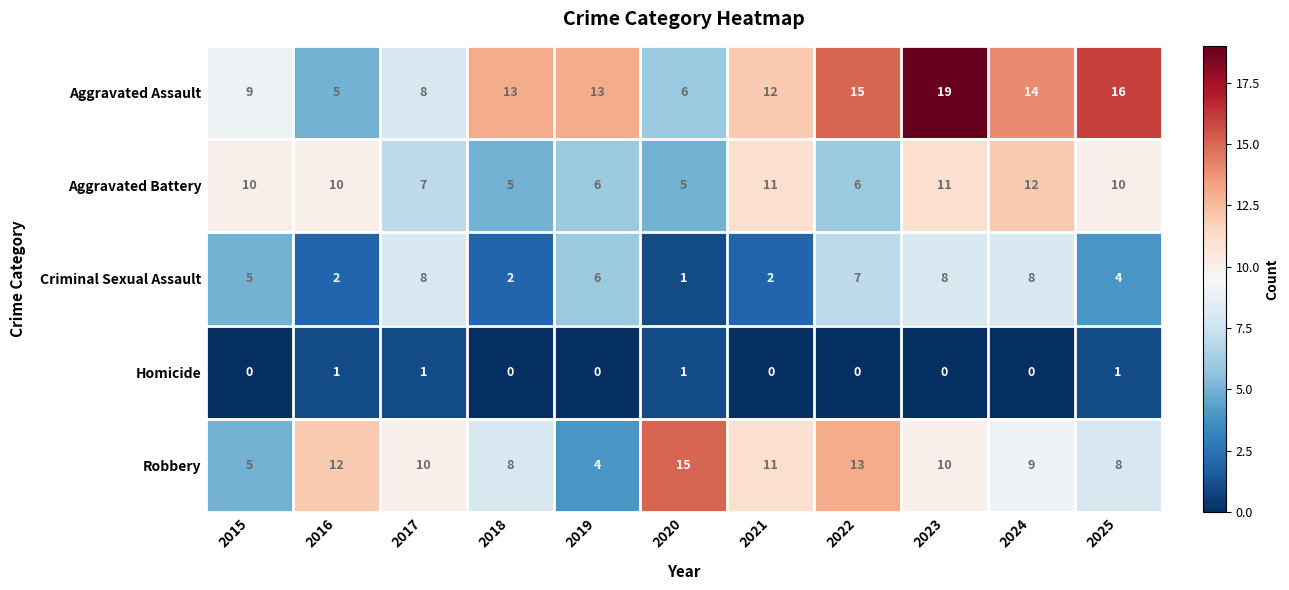

Rank the series by their maximum value, from highest to lowest.

Aggravated Assault, Robbery, Aggravated Battery, Criminal Sexual Assault, Homicide